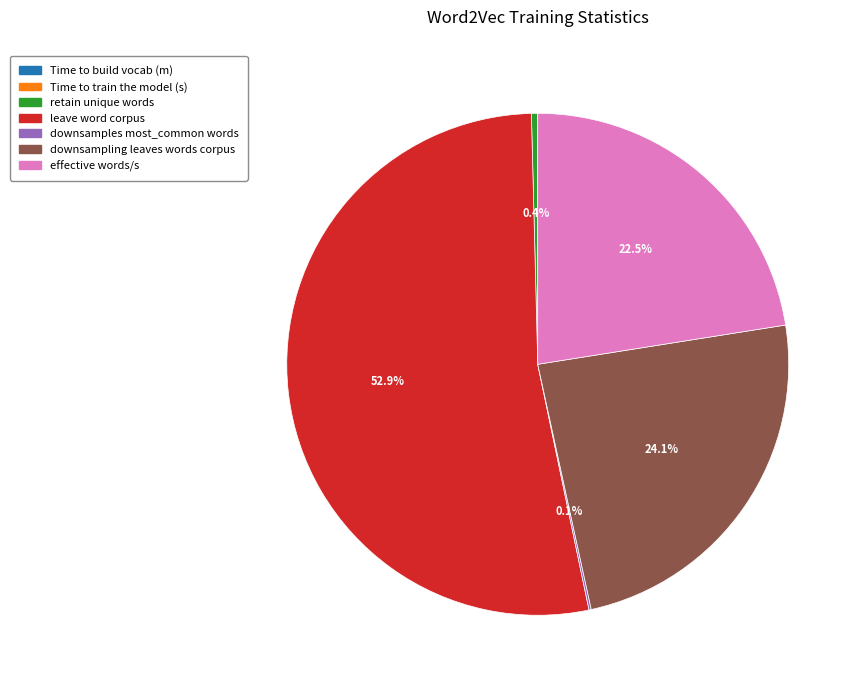

Which slice is the largest?

leave word corpus